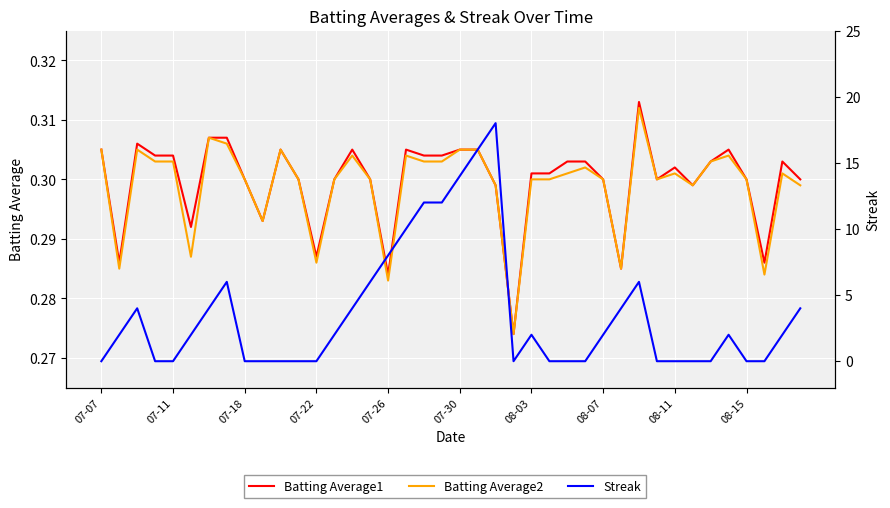

In Batting Average2, how many points are higher than both neighbors (excluding endpoints)?

10